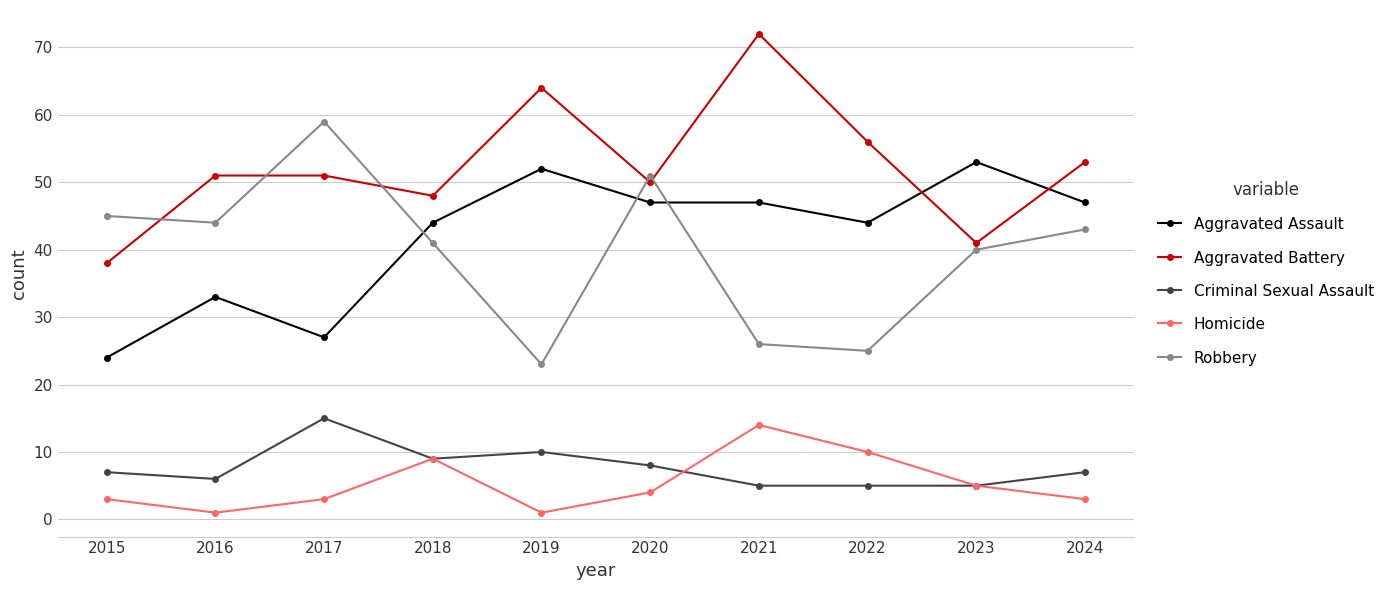

Does the chart have visible grid lines?

Yes